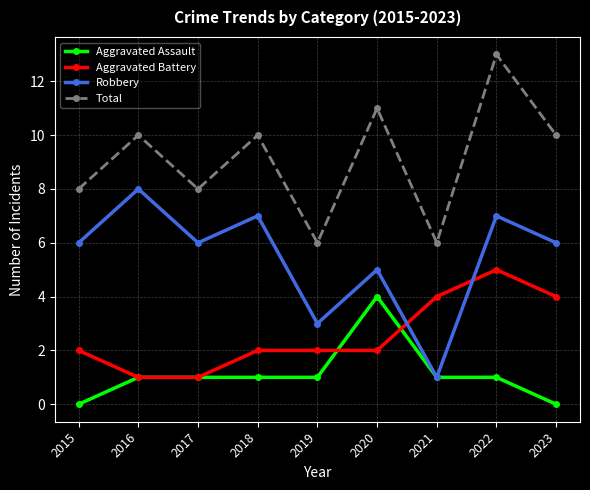

The Aggravated Assault series shows 1 at 2017. True or false?

True